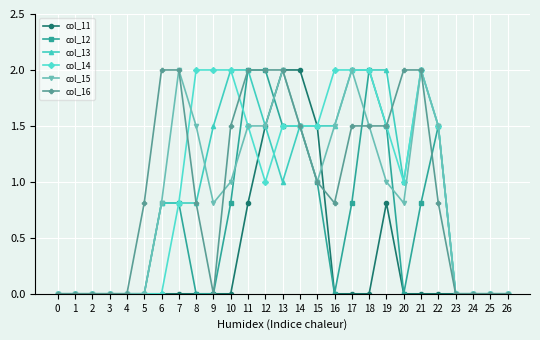

Does the chart have visible grid lines?

Yes